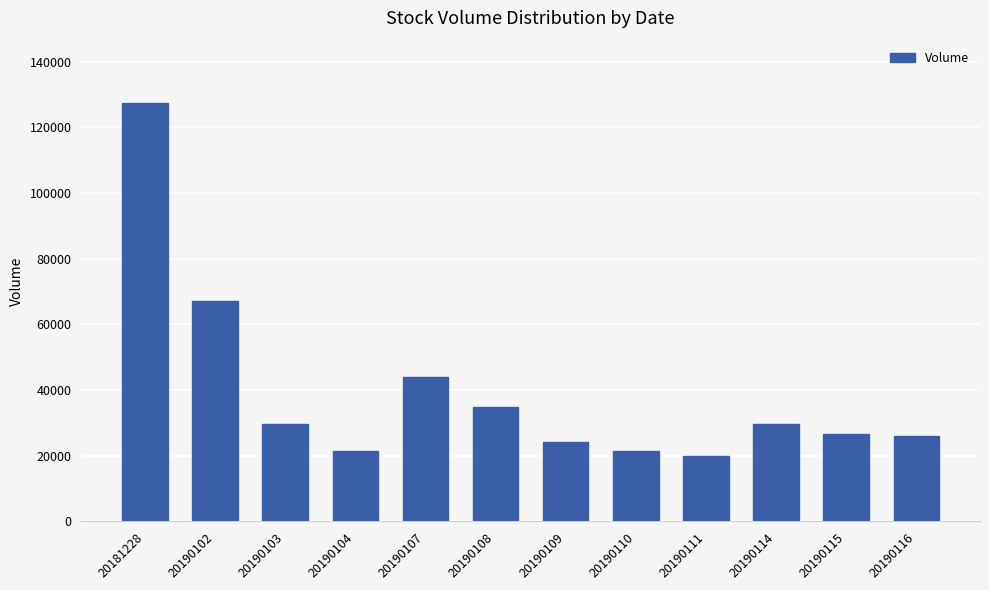

How many categories are shown in the chart?

12